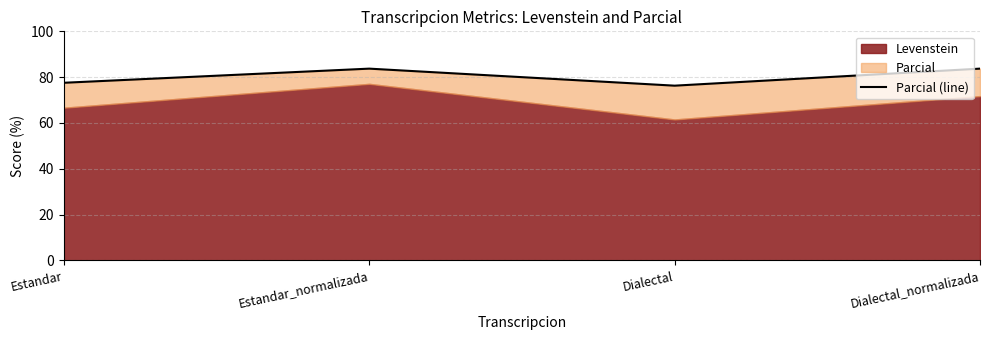

What is the label of the 2nd point from the left?

Estandar_normalizada